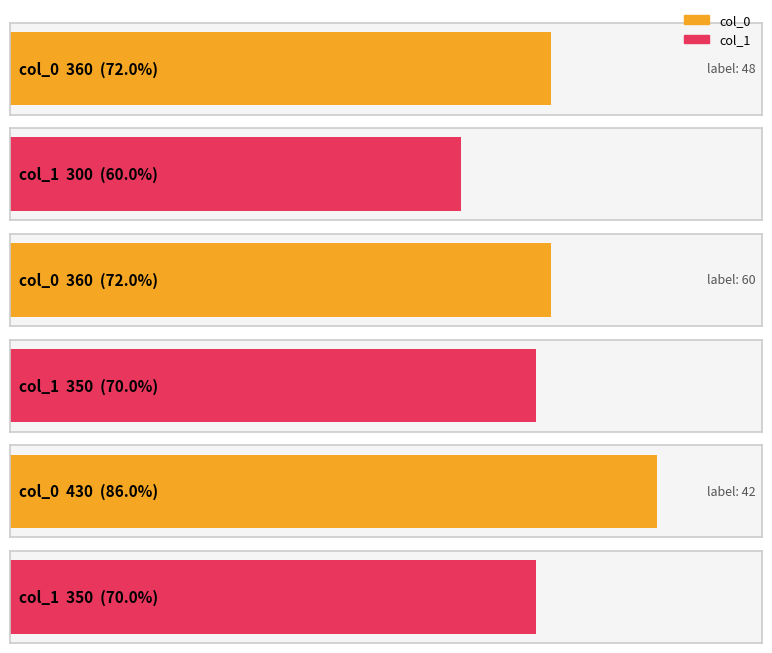

Does the chart contain stacked bars?

No